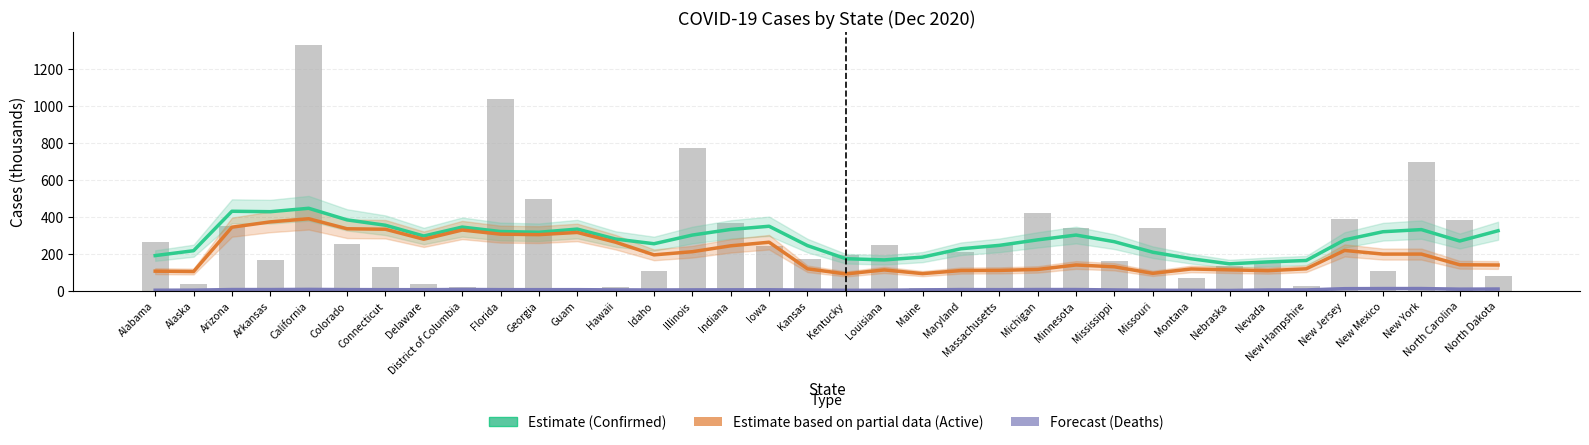

Where does the Estimate based on partial data (Active) series first go above 194?

Arizona